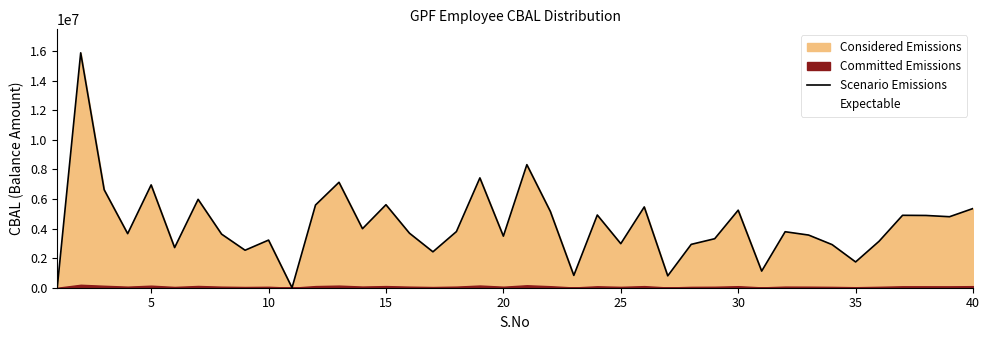

What is the highest value of the Scenario Emissions series?

15886903